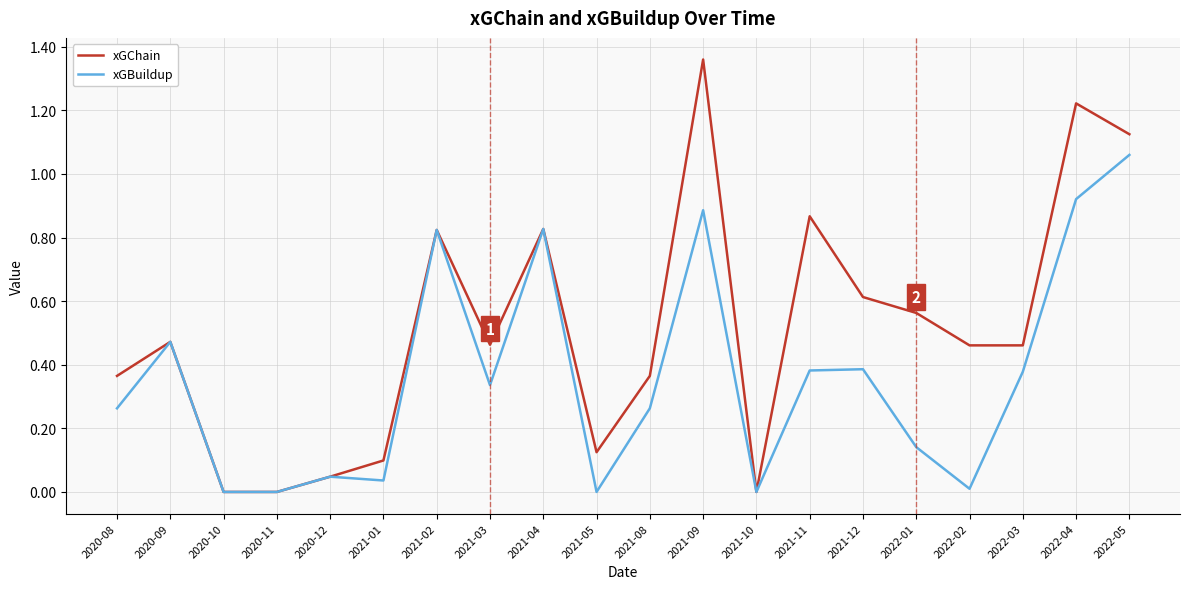

List the series in order of their overall mean, highest first.

xGChain, xGBuildup